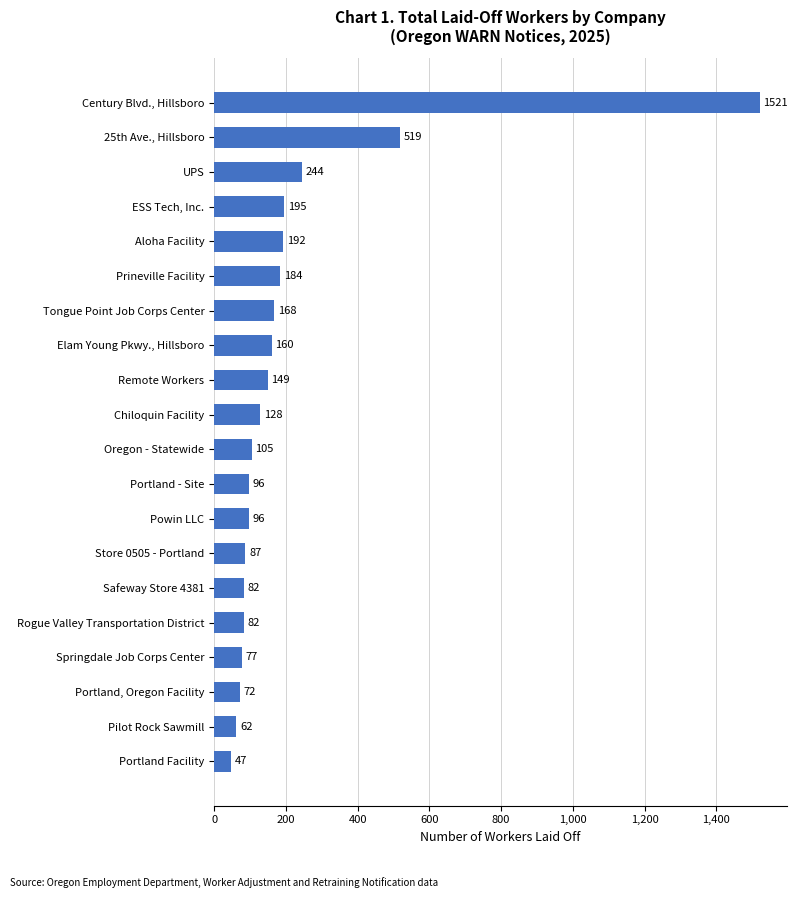

Between Safeway Store 4381 and Pilot Rock Sawmill, which is larger?

Safeway Store 4381